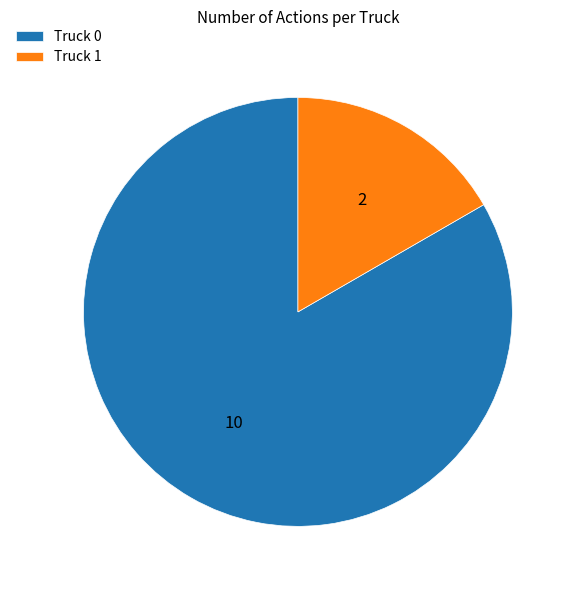

Combined, do Truck 1 and Truck 0 account for over 50%?

Yes